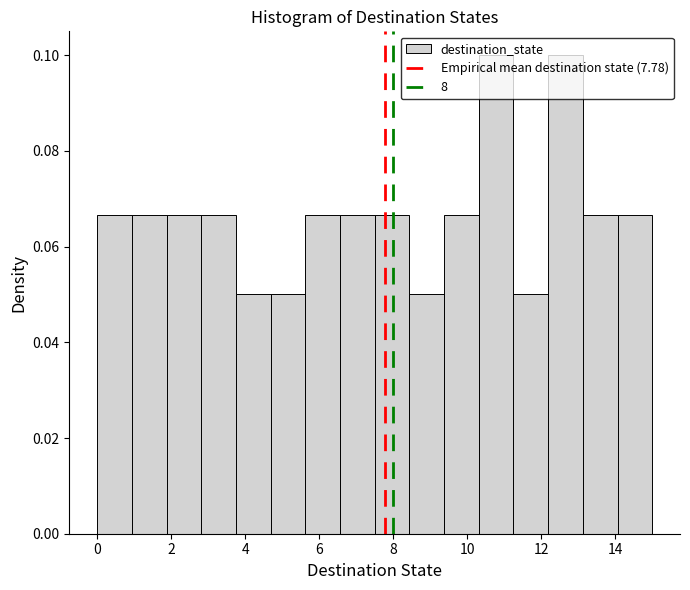

Reading left to right, list every bar in this chart as the range it spans on the x-axis followed by its height. Neither the bar edges nor the heights are printed on the chart, so give them approximately, as read against the axes.

0.0 to 1.0: 0.066
1.0 to 1.8: 0.066
1.8 to 2.8: 0.066
2.8 to 3.8: 0.066
3.8 to 4.6: 0.050
4.6 to 5.6: 0.050
5.6 to 6.6: 0.066
6.6 to 7.6: 0.066
7.6 to 8.4: 0.066
8.4 to 9.4: 0.050
9.4 to 10.4: 0.066
10.4 to 11.2: 0.100
11.2 to 12.2: 0.050
12.2 to 13.2: 0.100
13.2 to 14.0: 0.066
14.0 to 15.0: 0.066